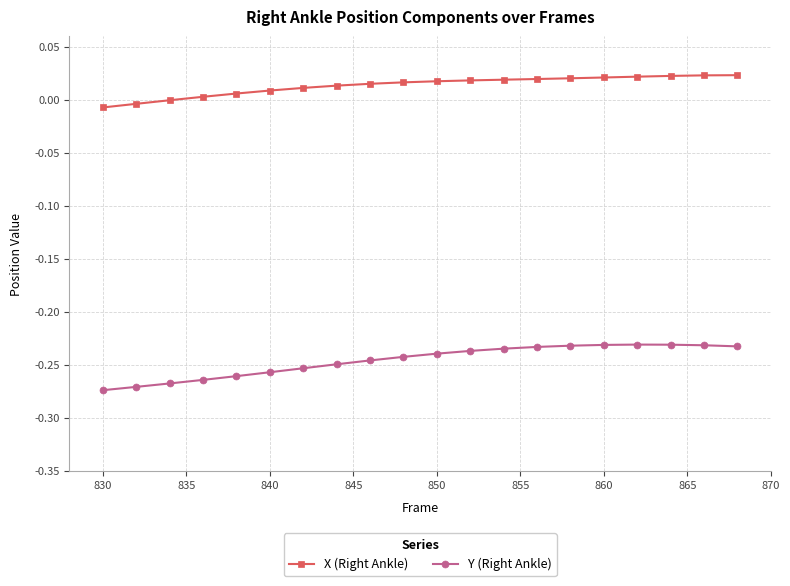

What is the sum of all X (Right Ankle) values?

0.3